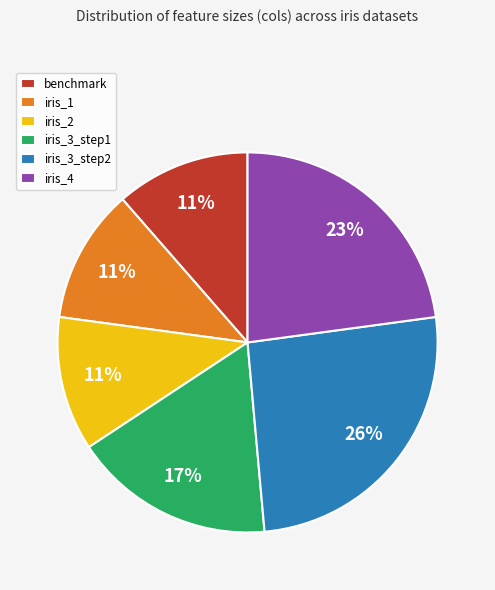

Approximately how many times larger is the value at iris_2 compared to iris_3_step2?

0.4